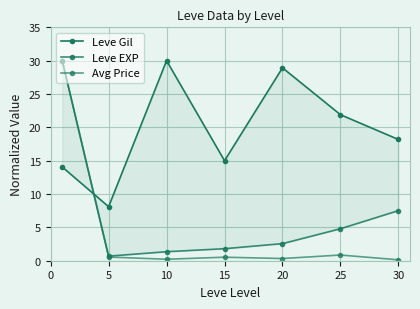

At how many categories does at least one series exceed 18?

5